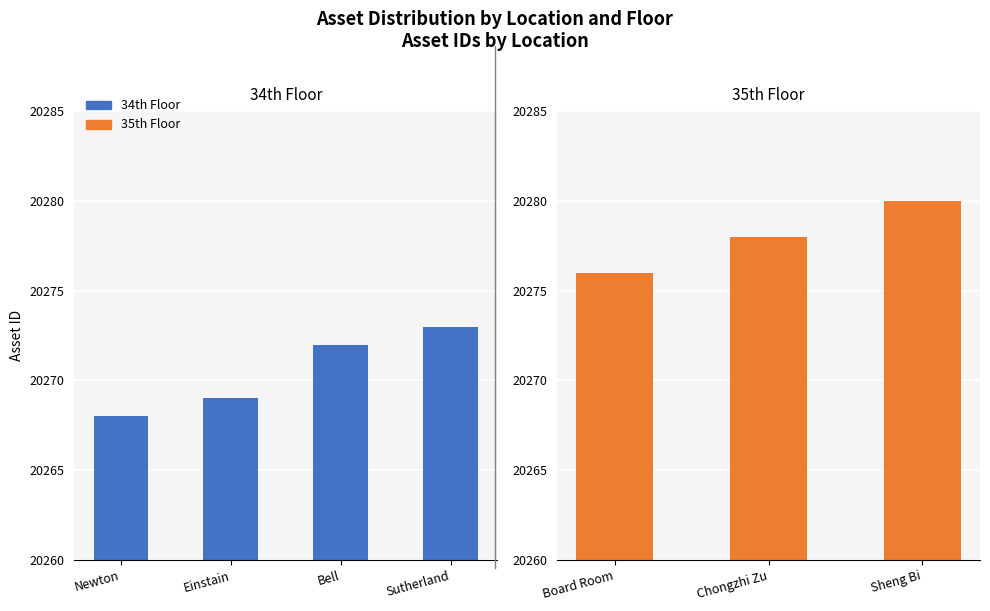

What is the value of the 4th bar from the left?

20273